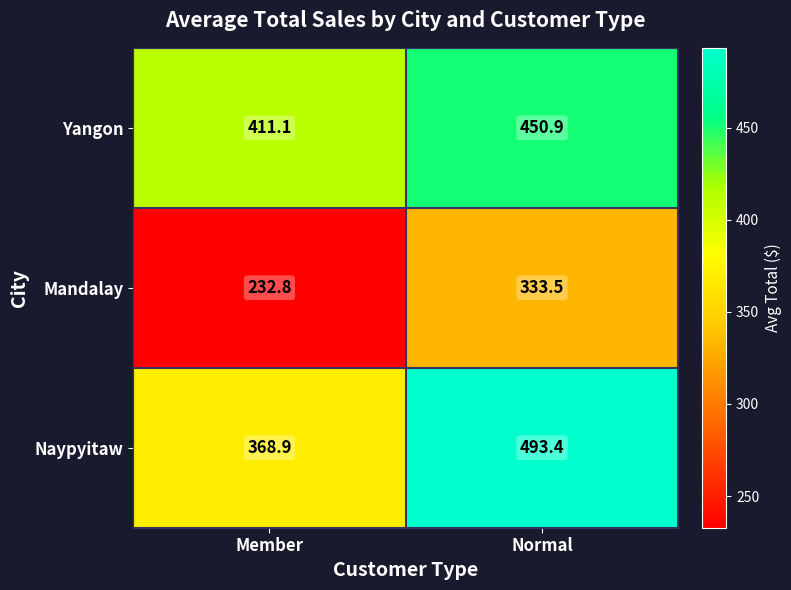

Reading left to right, what are all the values shown in this chart?

Yangon: Member=411.1	Normal=450.9
Mandalay: Member=232.8	Normal=333.5
Naypyitaw: Member=368.9	Normal=493.4